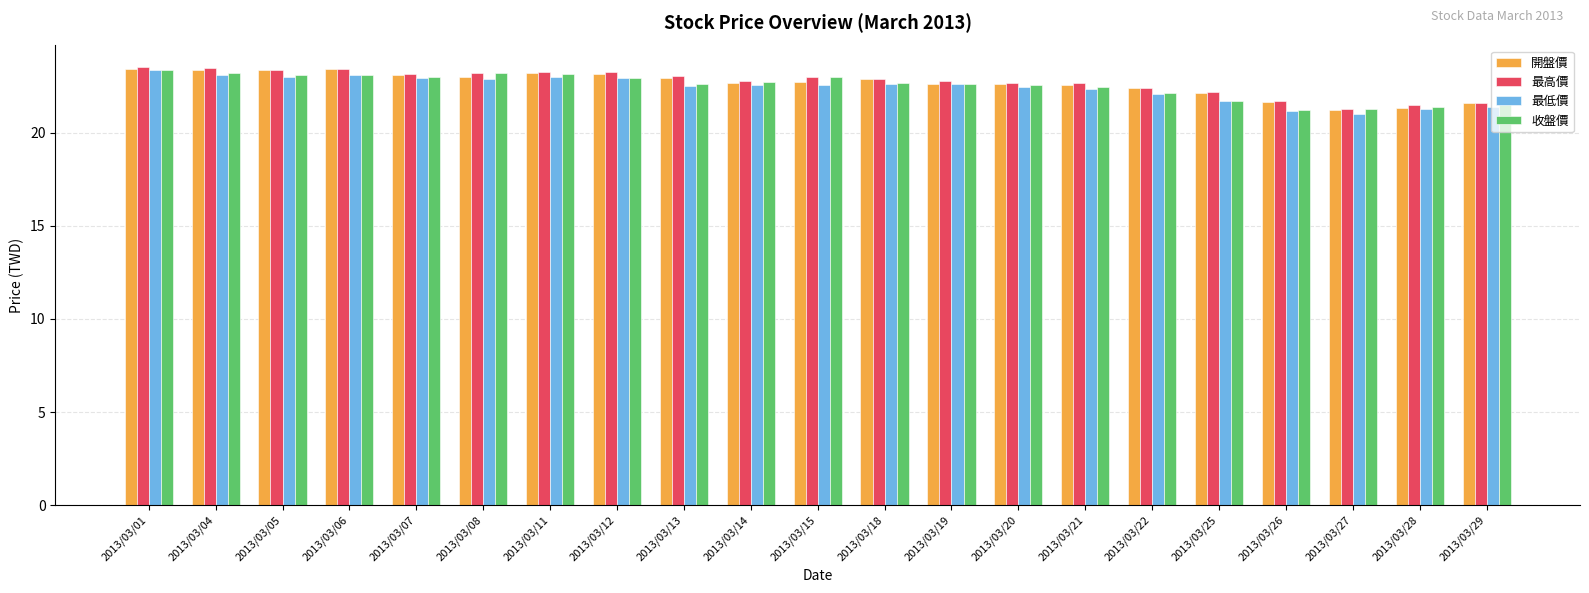

What is the maximum value for 最高價?

23.5